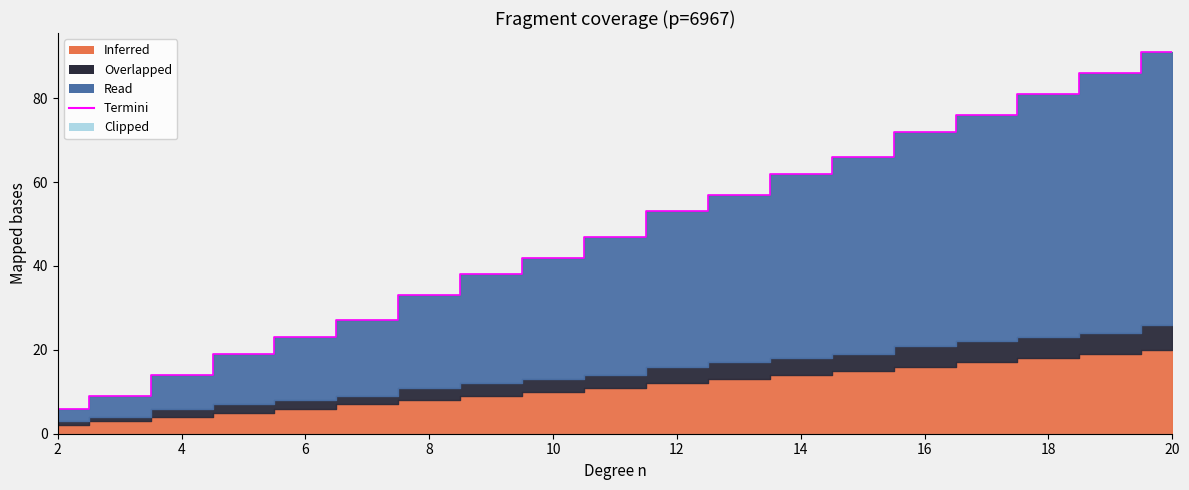

What is the value of the Termini point at the 7th from the left?

33